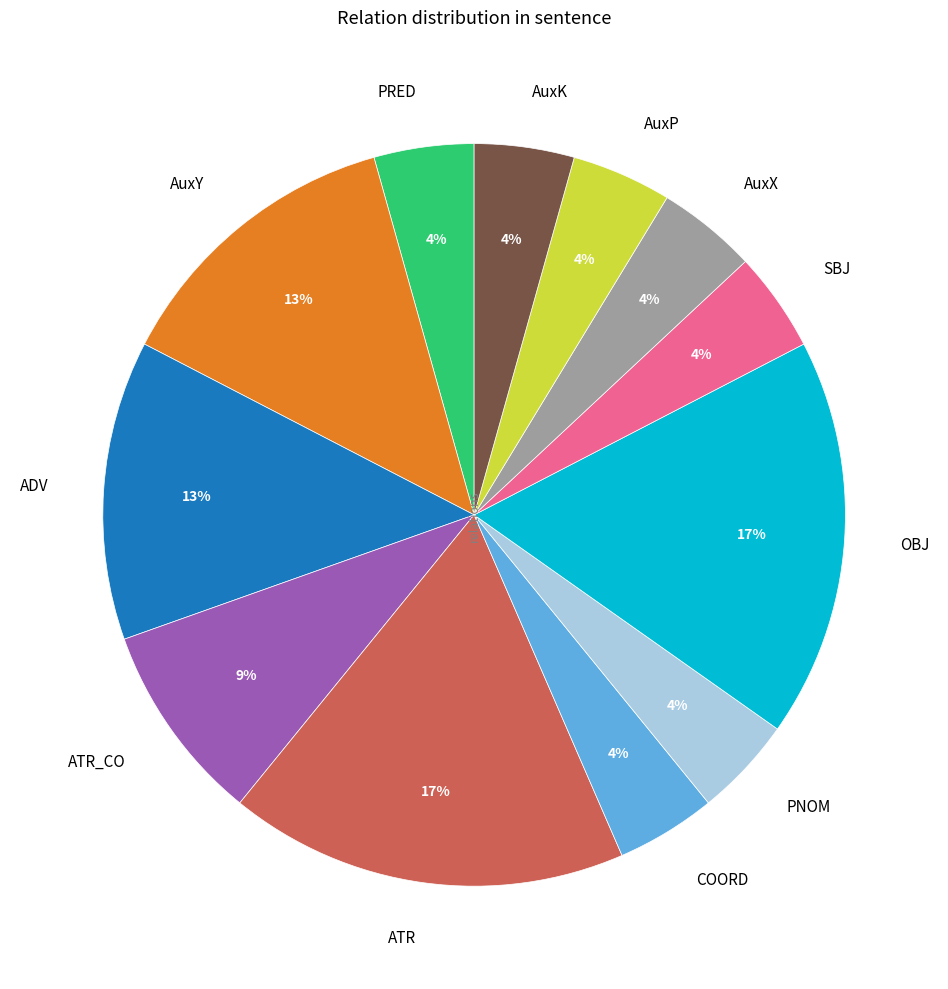

Does AuxX account for over 50% of the chart?

No